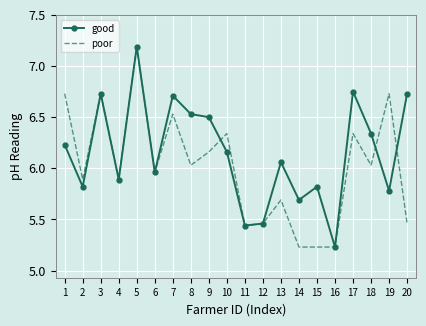

Which series changed the most between 5 and 19?

good